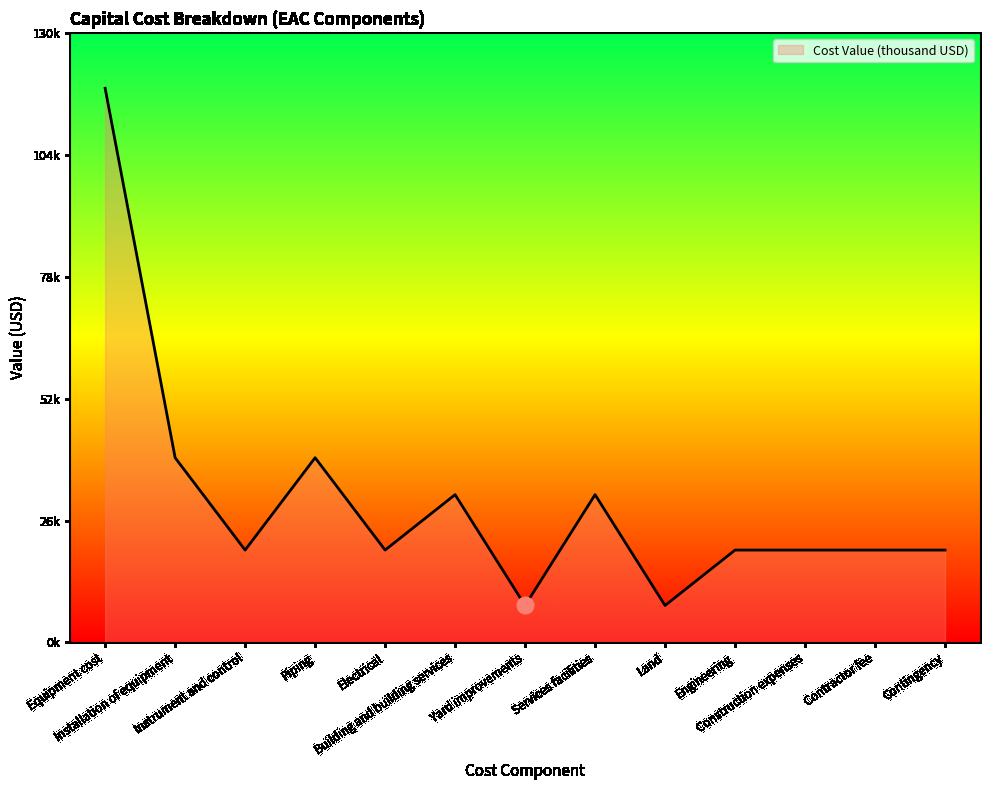

Does the chart have visible grid lines?

No